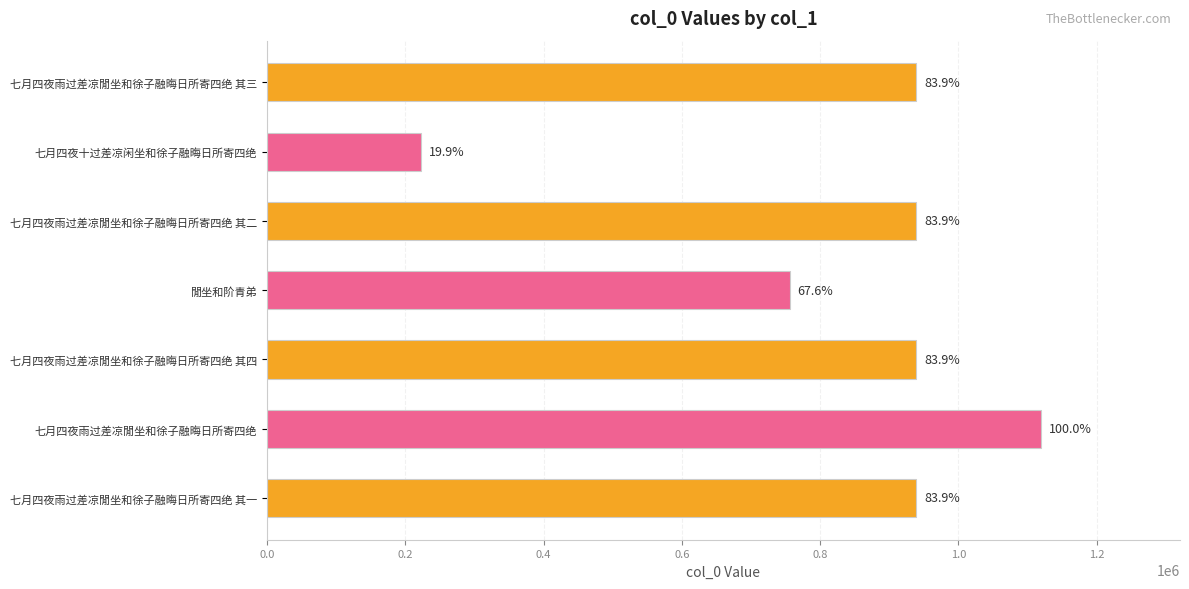

How many bars are there in total?

7